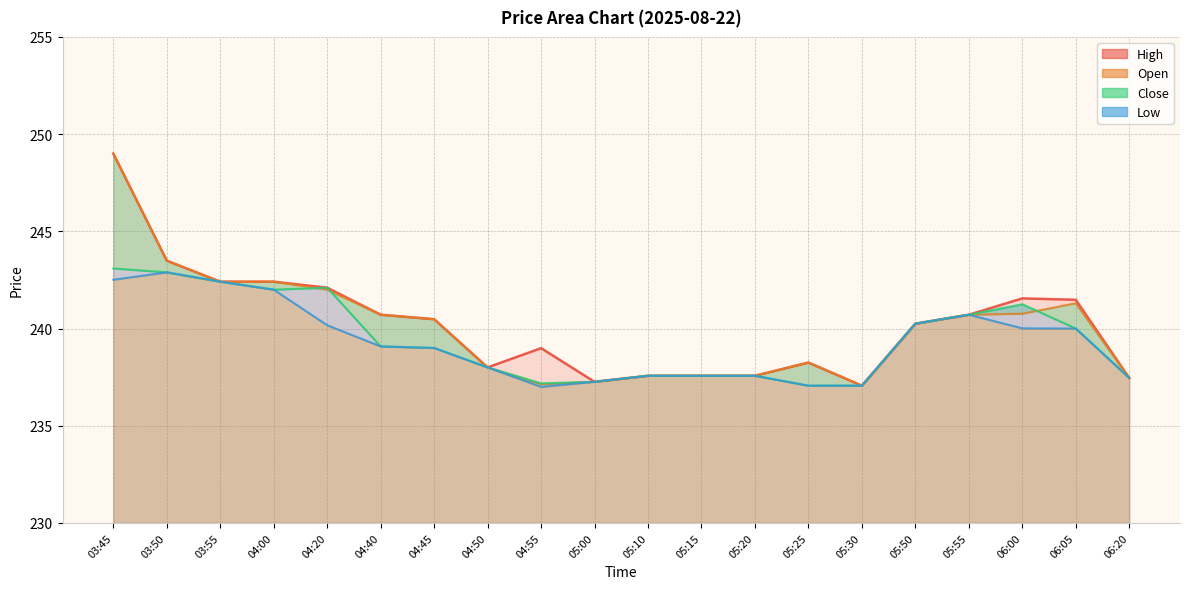

What is the total value across all series at 04:20?

966.4